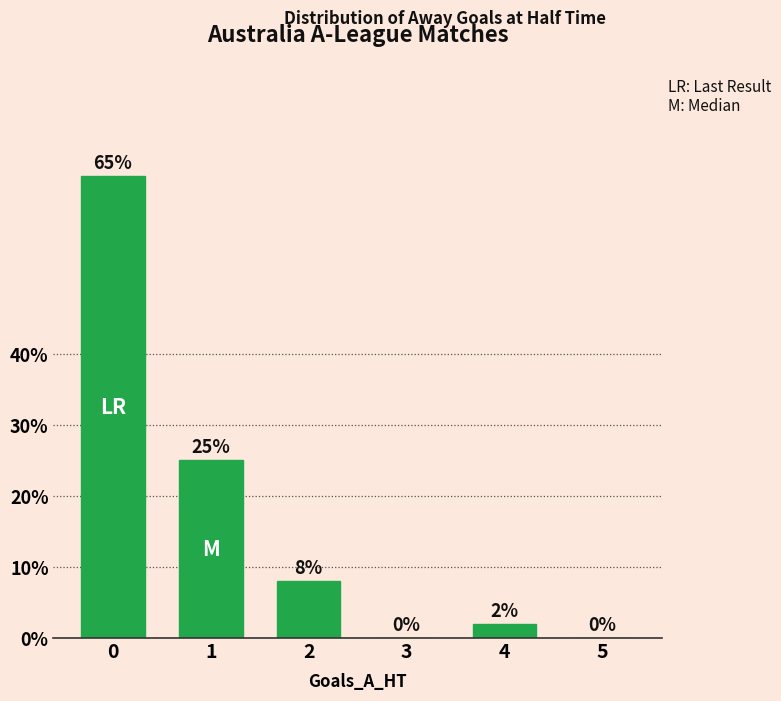

Where is the data nearest to the value 32?

1